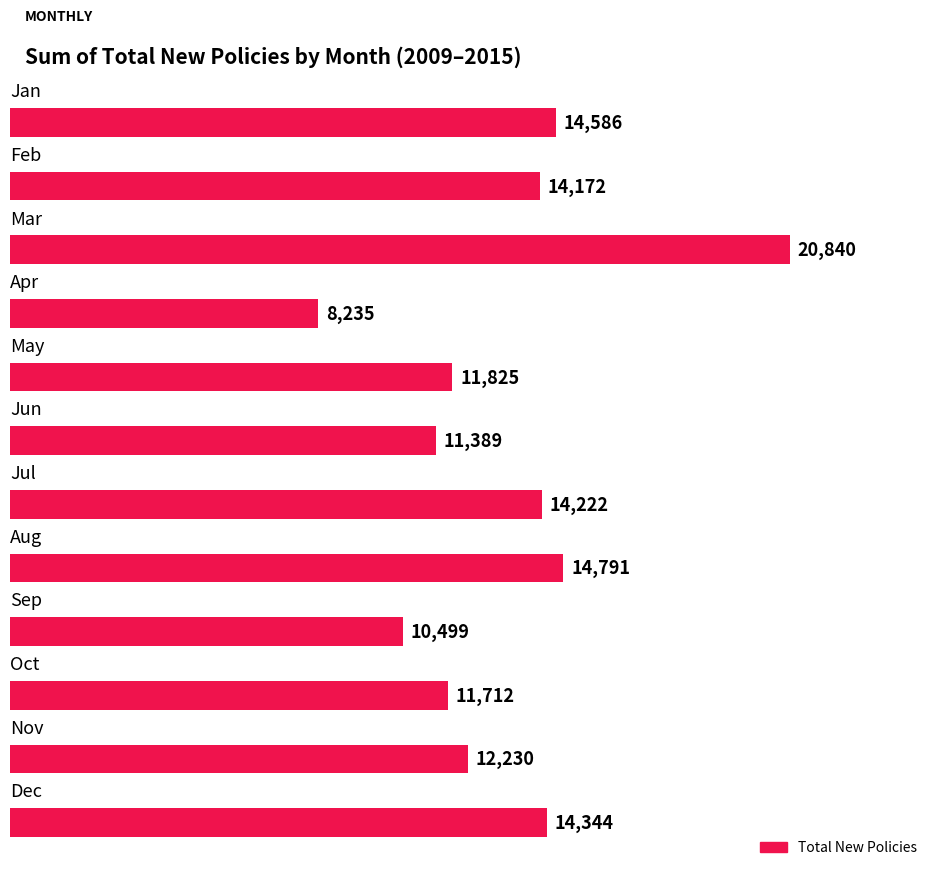

Does the chart contain any negative values?

No